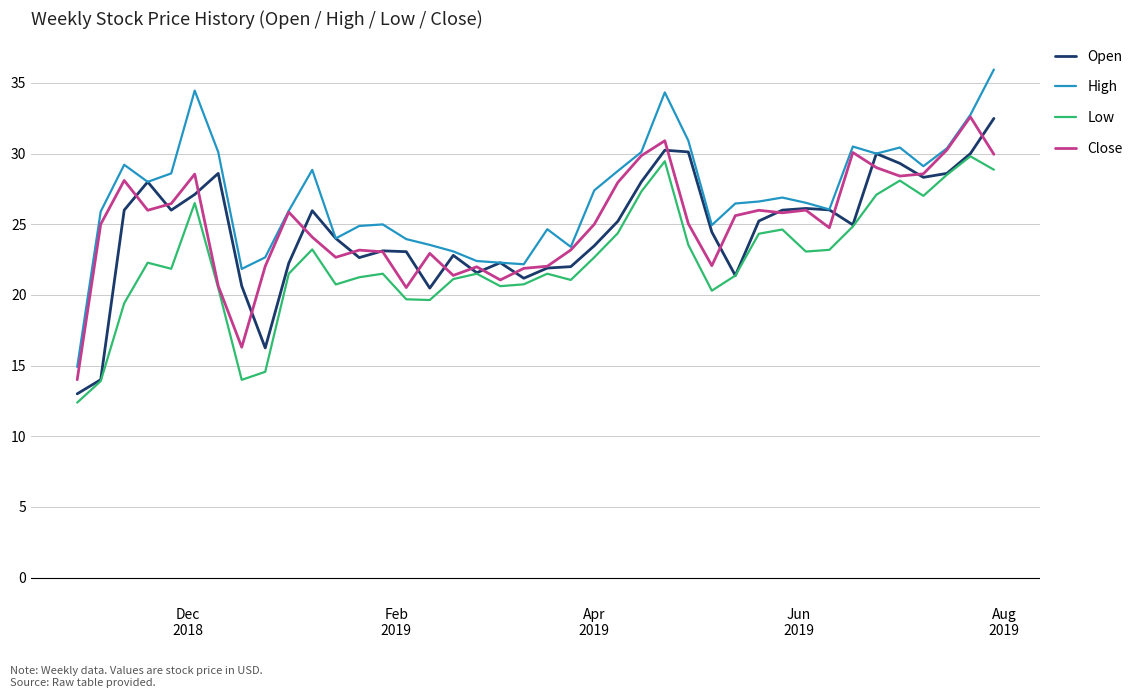

Which series has the largest total across all categories?

High